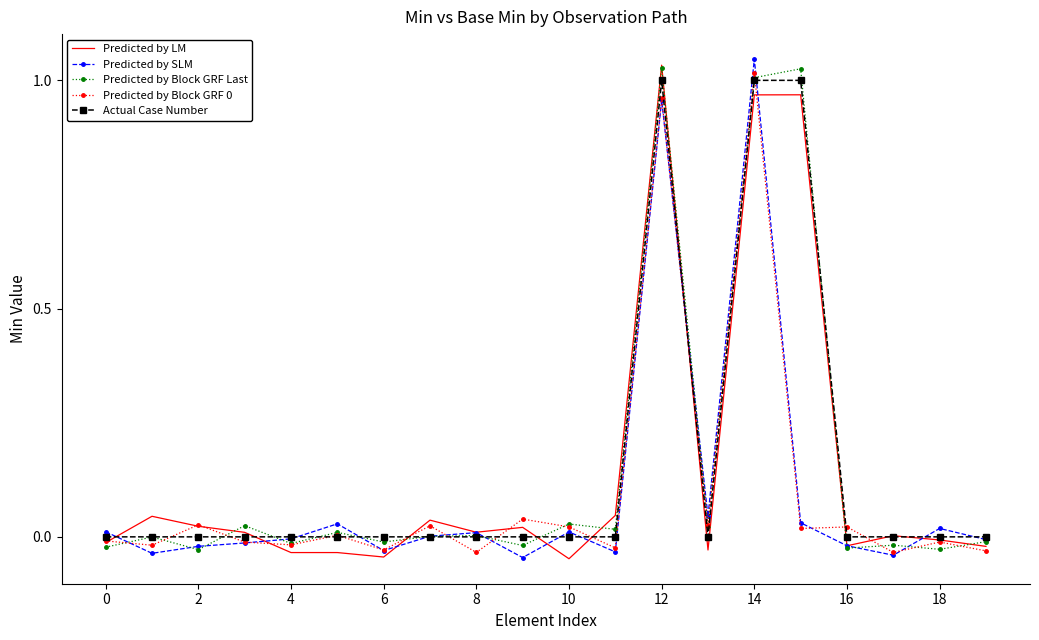

What is the greatest value displayed?

1.0